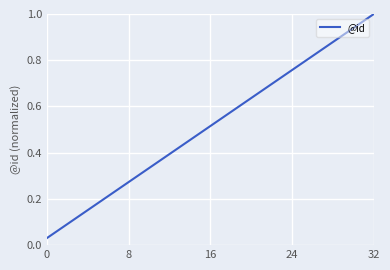

Does the chart have visible grid lines?

Yes